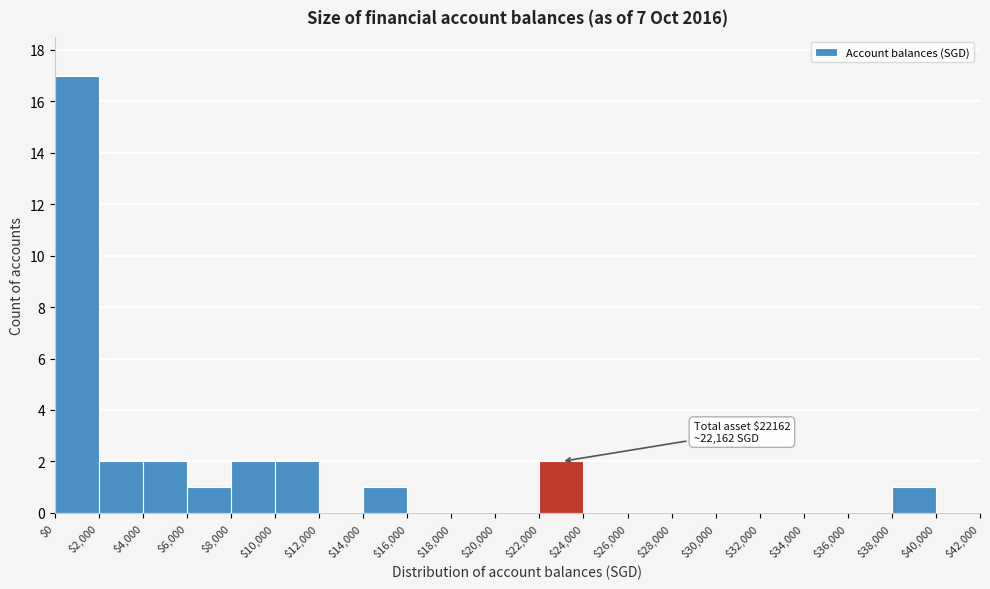

Over which range of the x-axis is the bar tallest?

$0 to $2,000